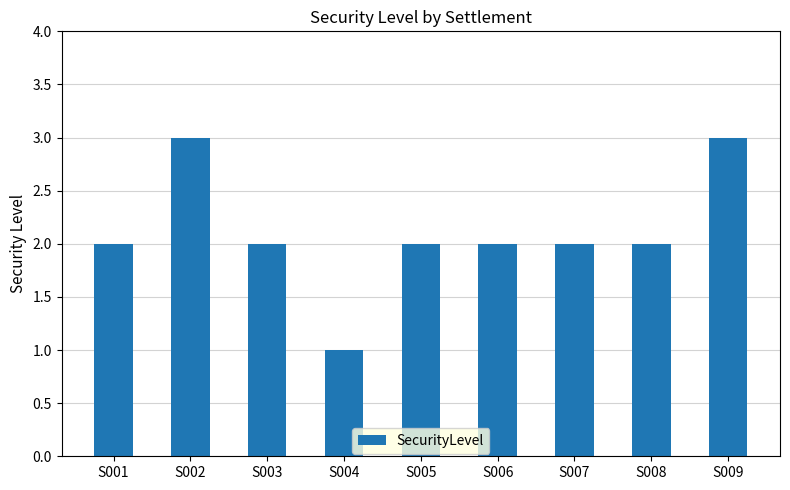

Count the number of data series in this chart.

1